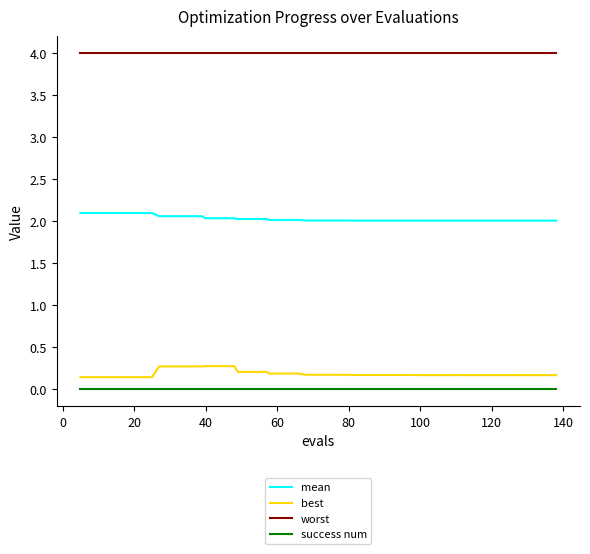

What is the maximum value for worst?

4.0